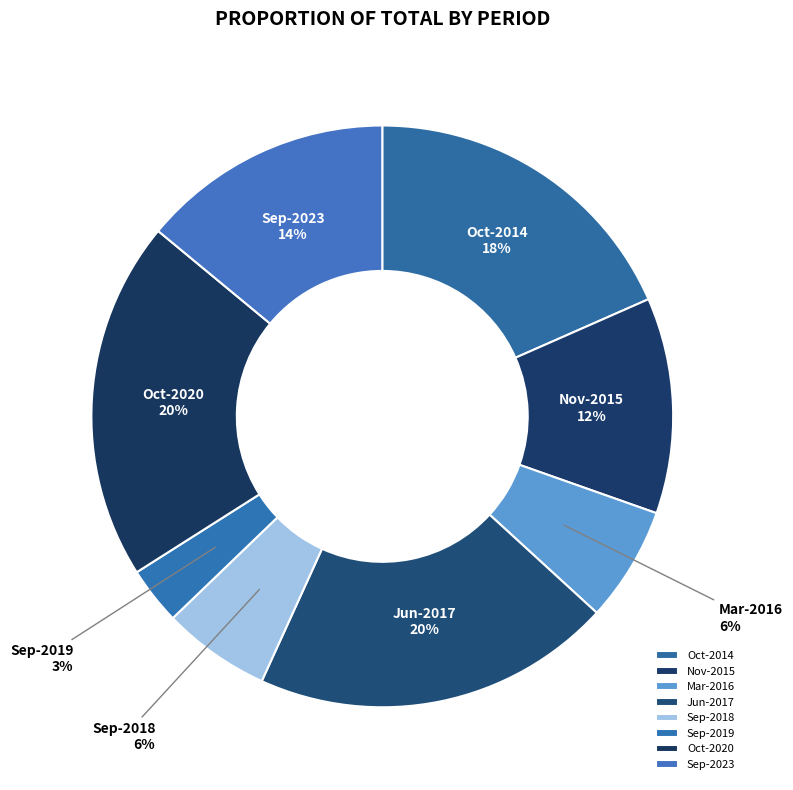

How many slices are in this pie chart?

8